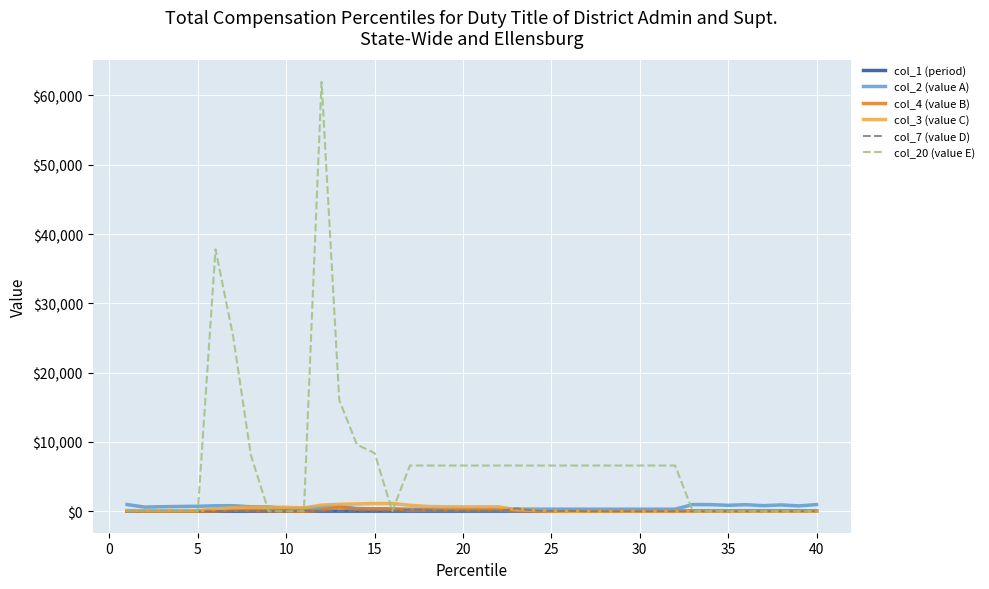

Which series has the widest spread of values?

col_20 (value E)